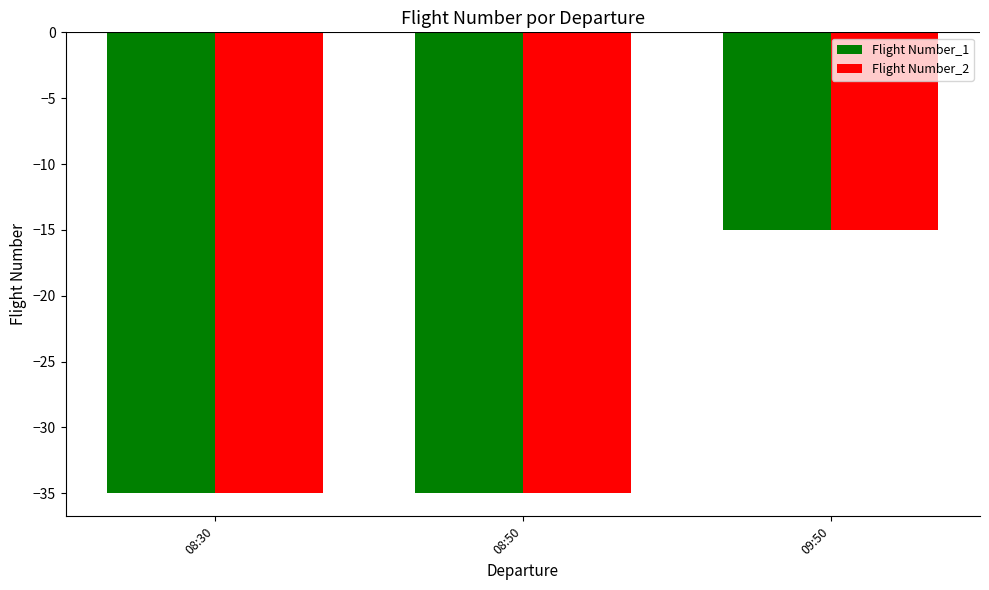

Reading left to right, what are all the values shown in this chart?

Flight Number_1: -35	-35	-15
Flight Number_2: -35	-35	-15